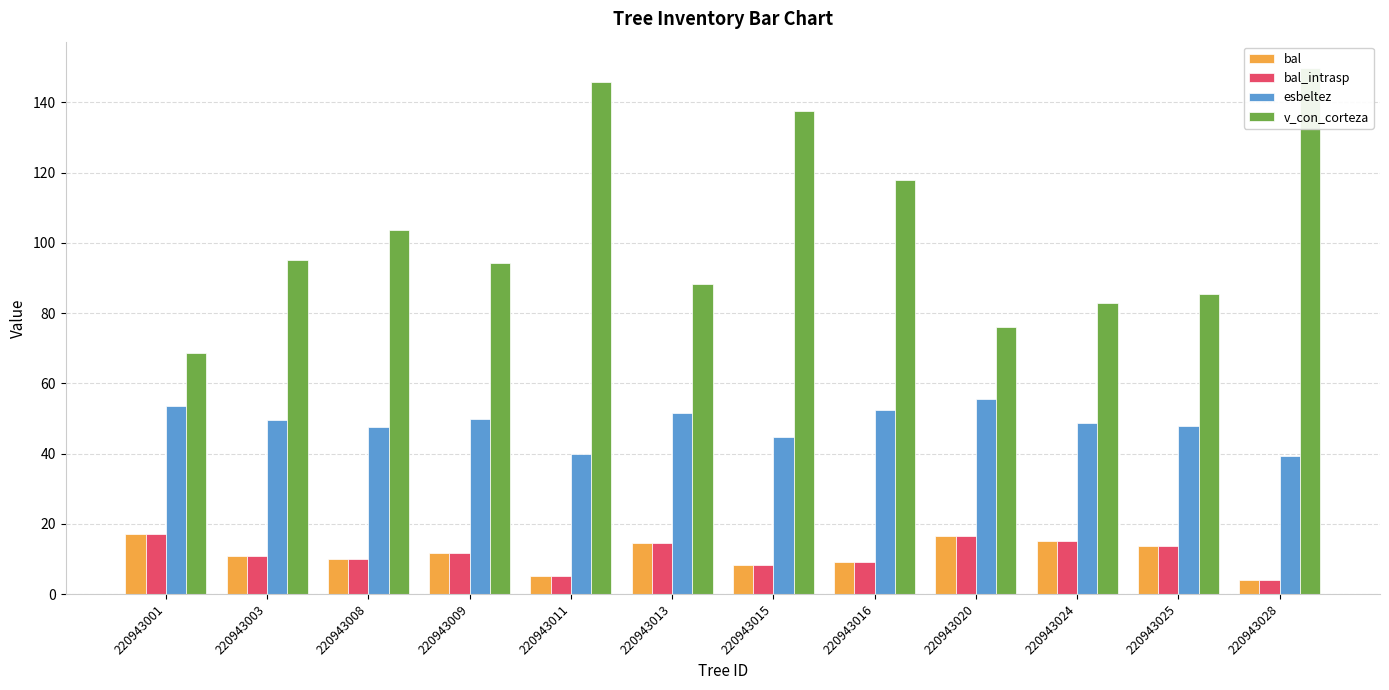

How many series are shown in this chart?

4